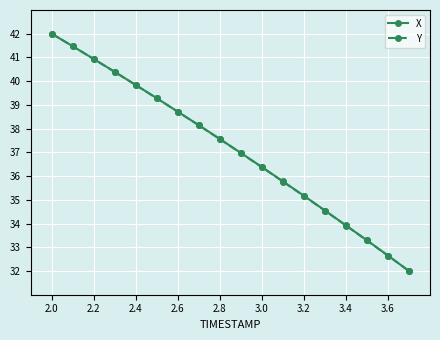

At how many categories does at least one series exceed 36?

11